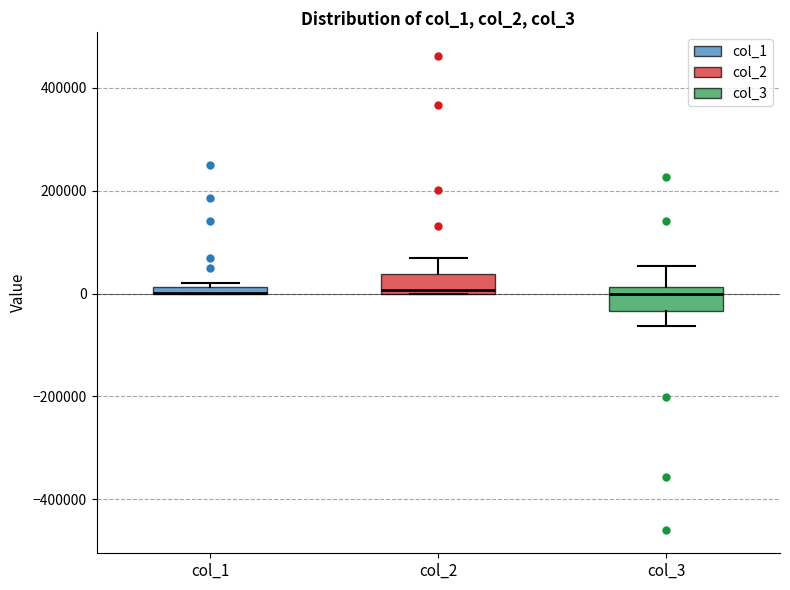

Where is the lower edge of the box for col_3 on the y-axis? The values are not printed on the chart, so give them approximately, as read against the axis.

-40000